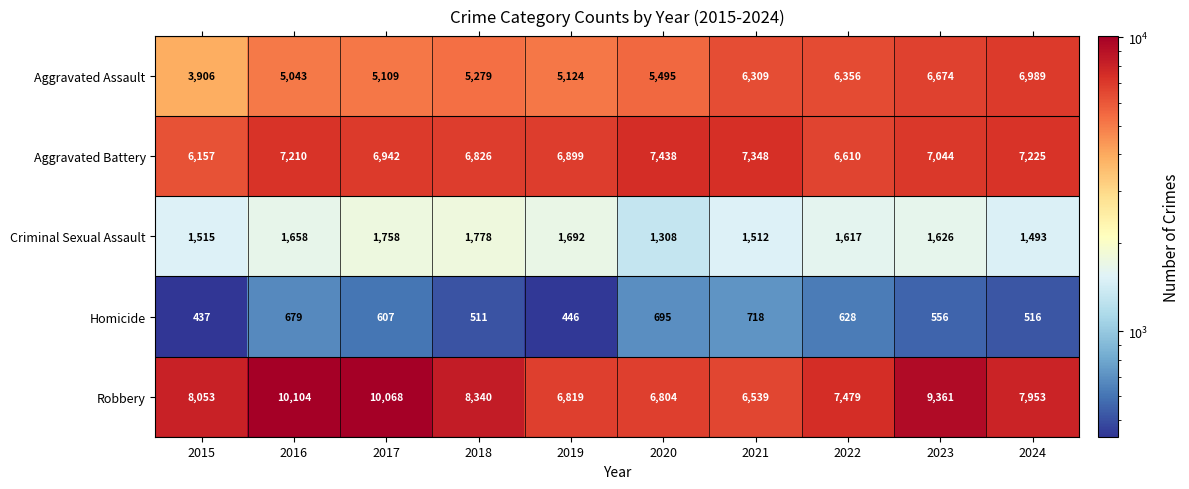

Rank the series by their maximum value, from lowest to highest.

Homicide, Criminal Sexual Assault, Aggravated Assault, Aggravated Battery, Robbery